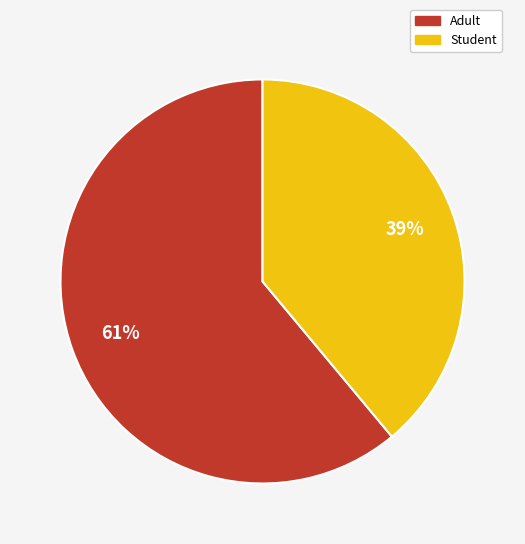

The Adult slice represents 61% of the pie. True or false?

True